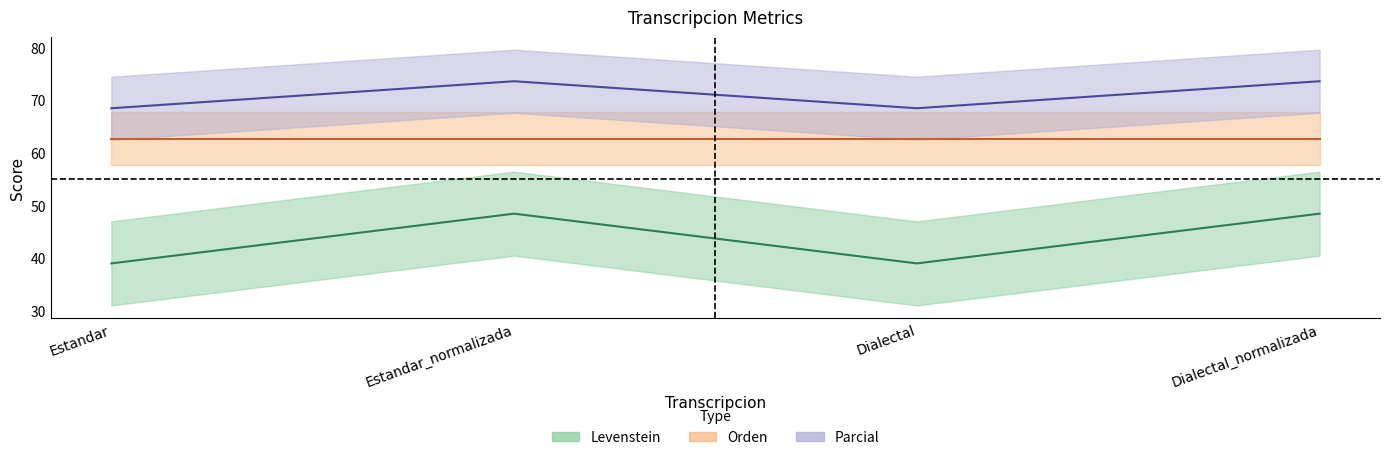

What is the label of the 2nd point from the right?

Dialectal